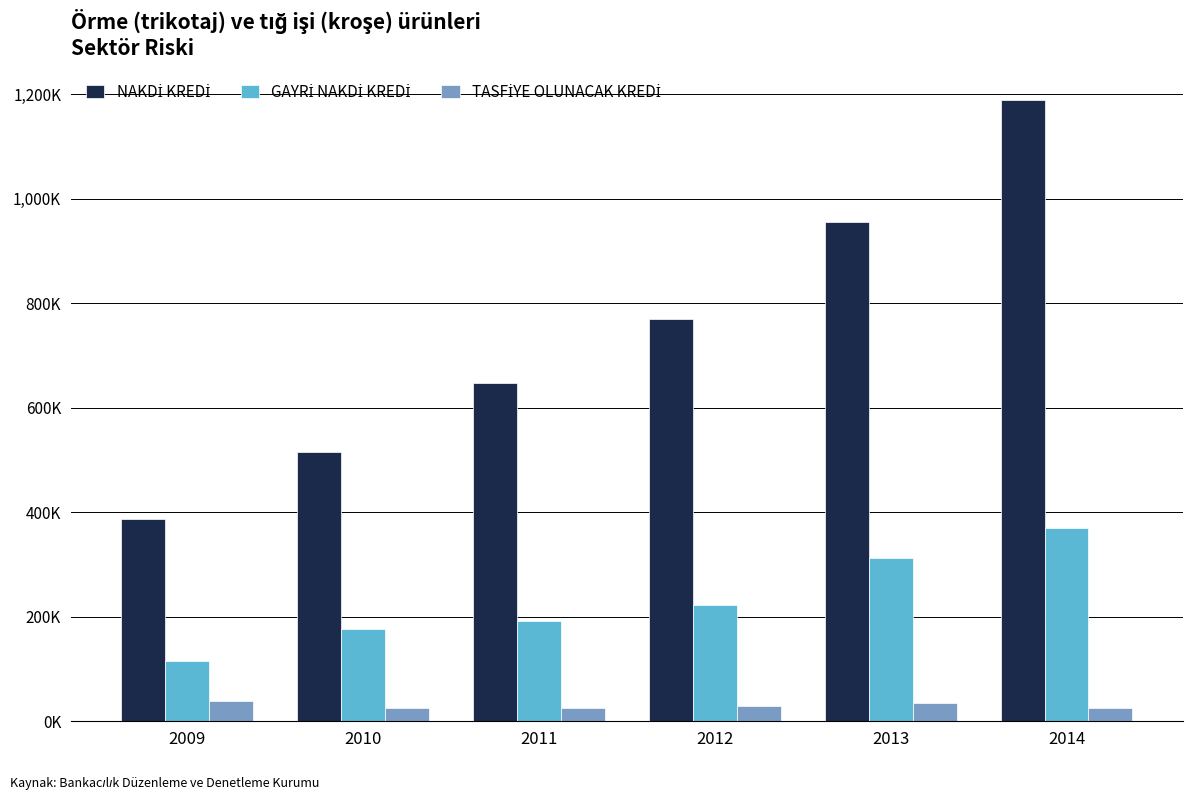

Does the chart contain stacked bars?

No